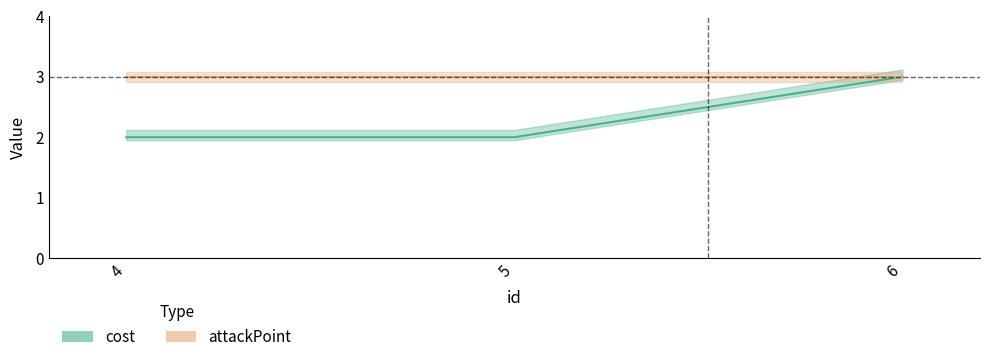

The chart shows a value of 5 at 6. True or false?

False